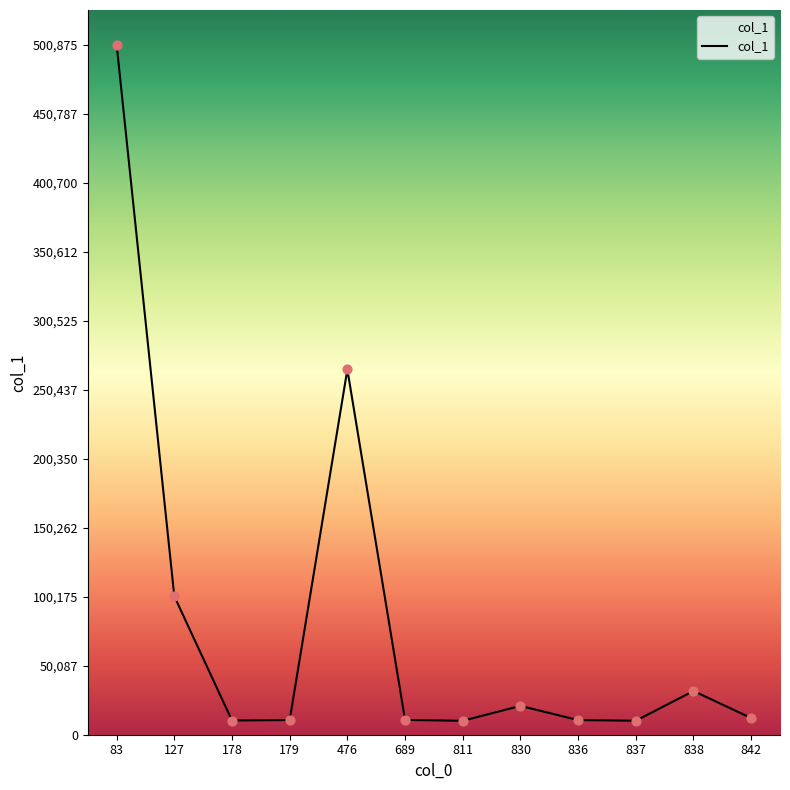

Approximately how many times larger is the value at 127 compared to 178?

9.7